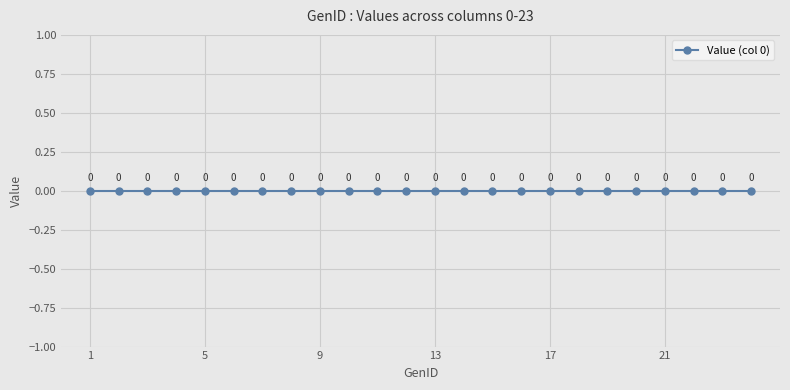

List the labels in order of value, smallest first.

1, 2, 3, 4, 5, 6, 7, 8, 9, 10, 11, 12, 13, 14, 15, 16, 17, 18, 19, 20, 21, 22, 23, 24